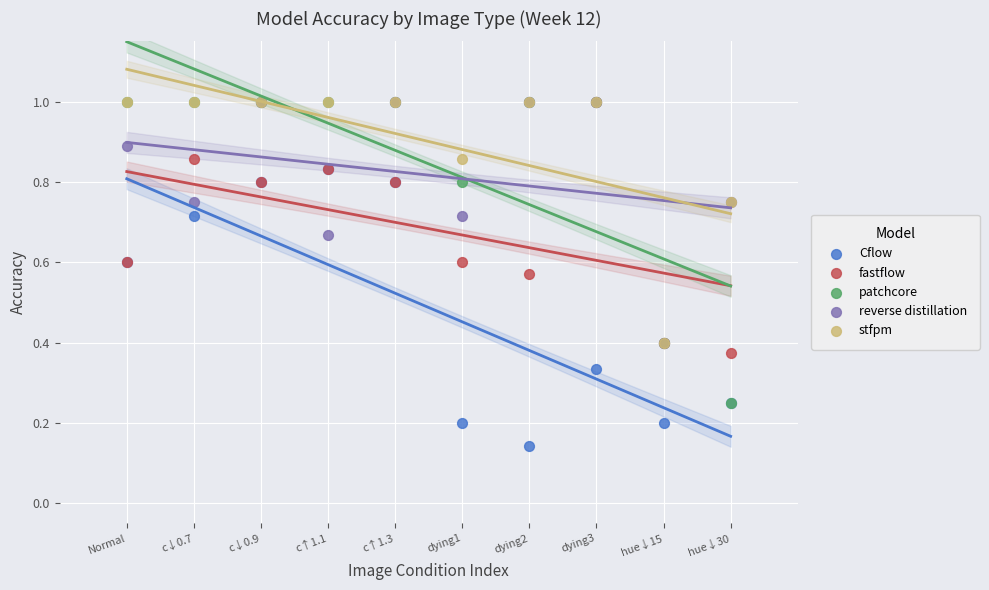

What are all the series names shown in the legend?

Cflow, fastflow, patchcore, reverse distillation, stfpm